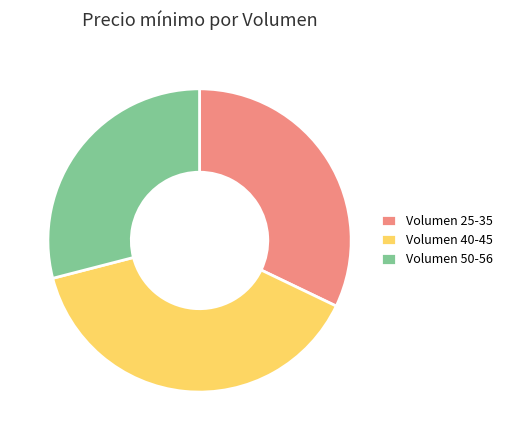

Do Volumen 40-45 and Volumen 25-35 together represent more than half of the pie?

Yes